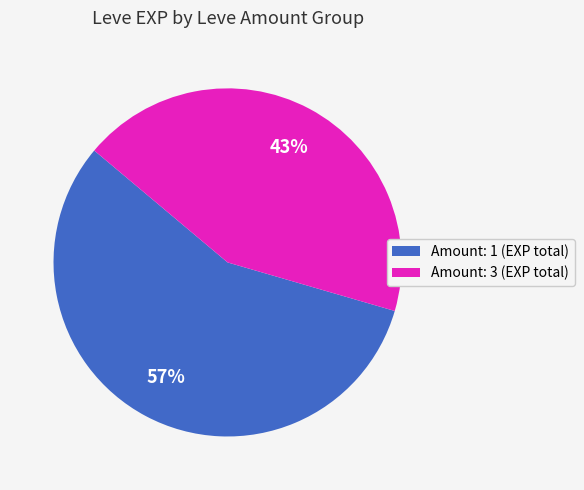

Does any single category account for the majority?

Yes